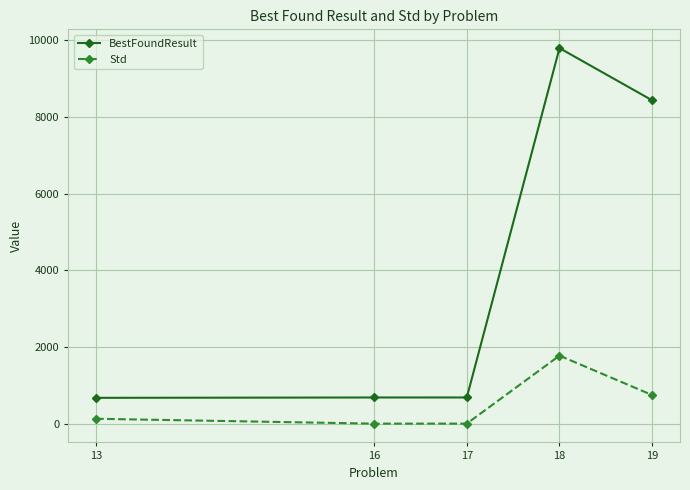

At which label is BestFoundResult closest to 5233?

19